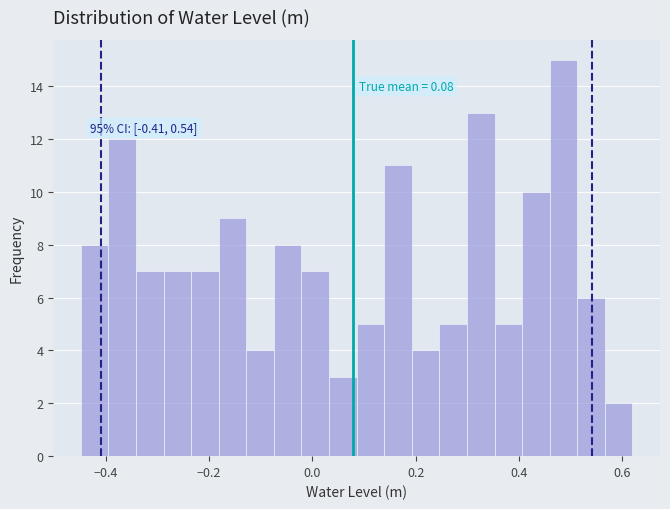

Read against the x-axis, roughly where is the centre of the tallest bar?

0.48